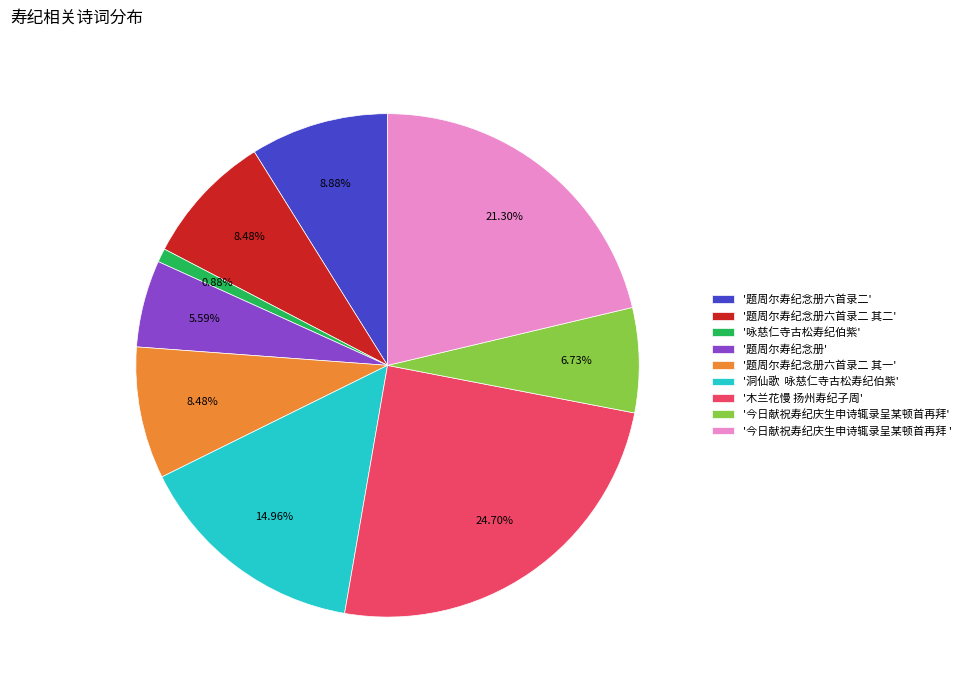

What is the ratio of the value at '今日献祝寿纪庆生申诗辄录呈某顿首再拜' to the value at '题周尔寿纪念册'?

1.2